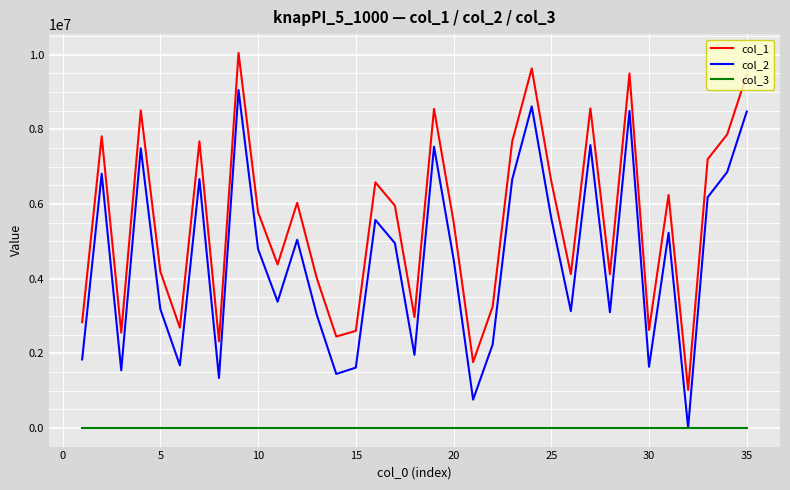

True or false: col_3 and col_1 cross at least once.

False